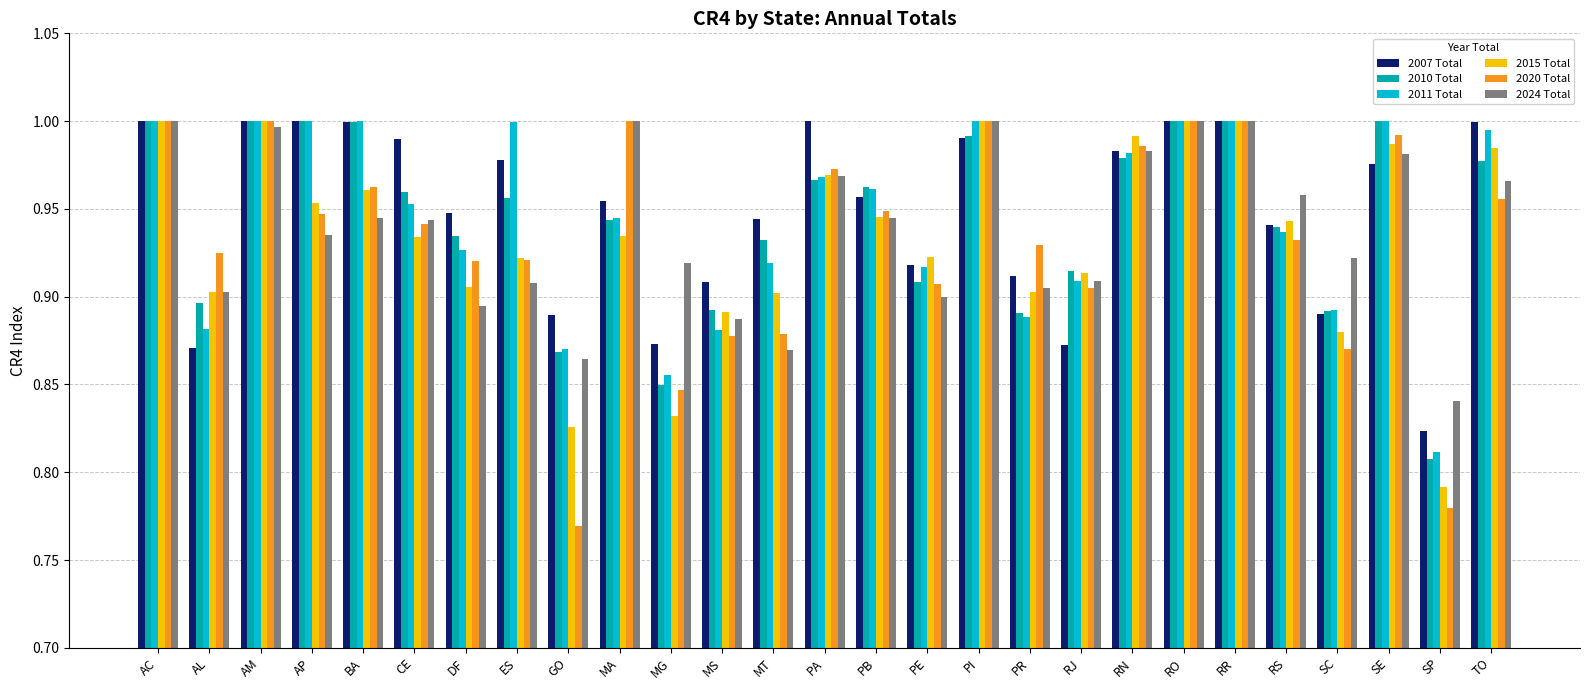

The value of 2015 Total at DF is 0.4. True or false?

False